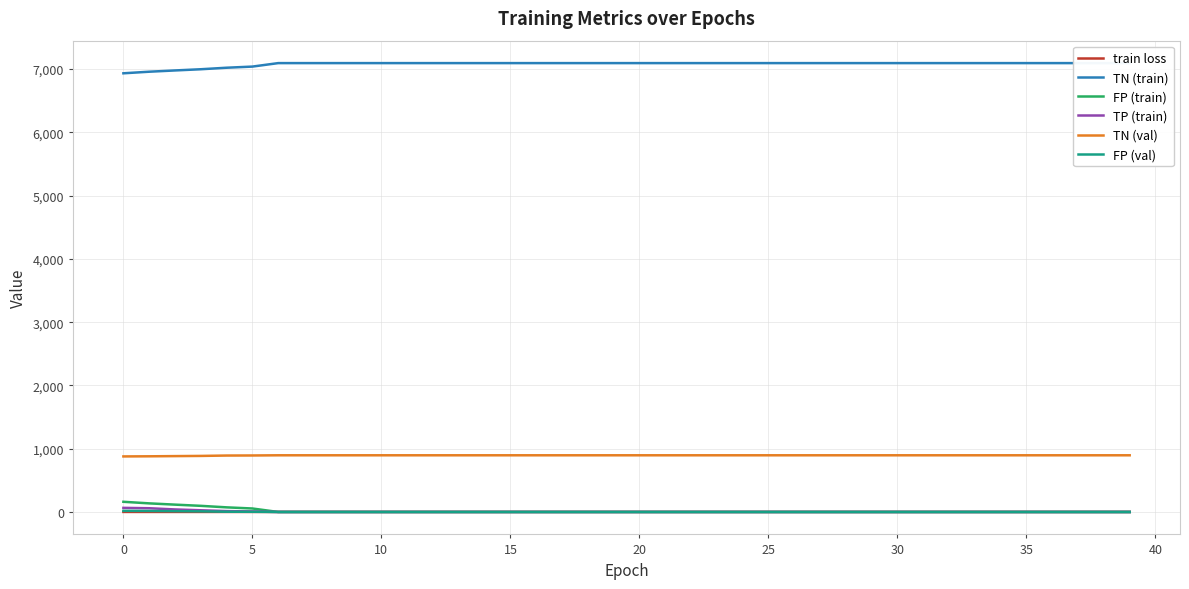

True or false: train loss and TN (val) cross at least once.

False